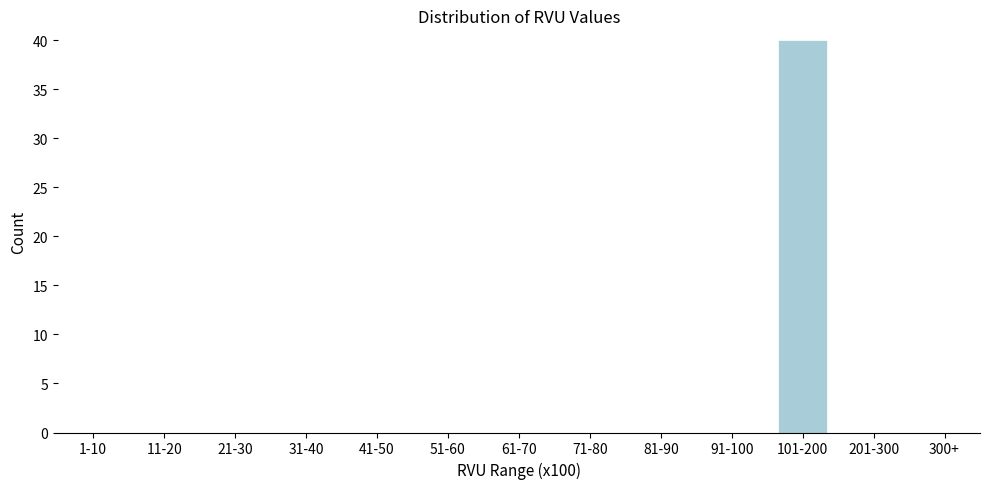

Reading left to right, extract all data points from this chart.

1-10=0	11-20=0	21-30=0	31-40=0	41-50=0	51-60=0	61-70=0	71-80=0	81-90=0	91-100=0	101-200=40	201-300=0	300+=0